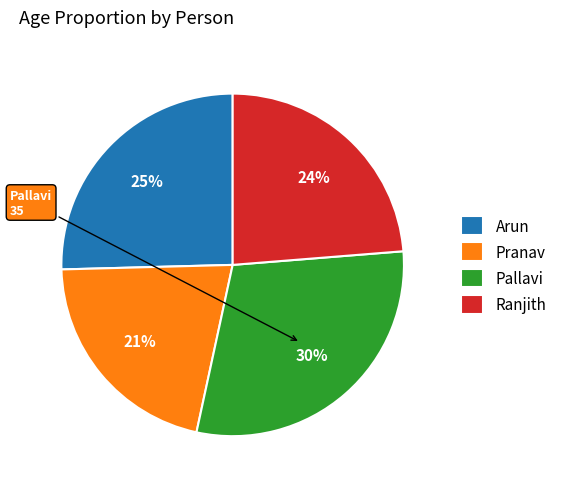

To the nearest percent, what is the average slice percentage?

25%